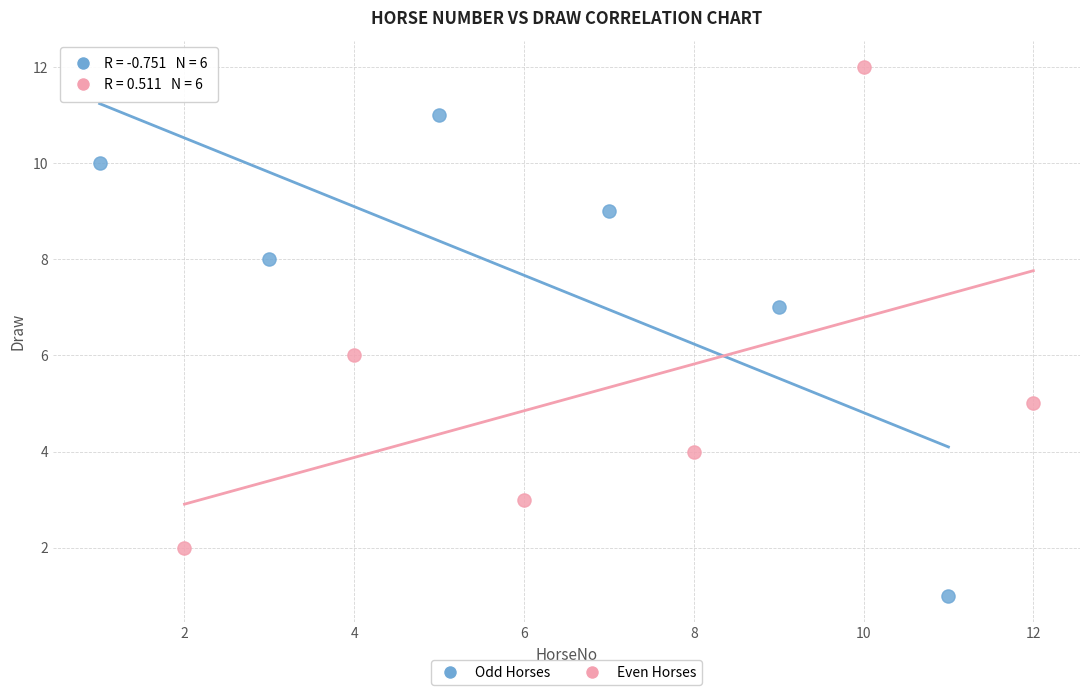

Which series reaches the maximum Y coordinate?

Even Horses